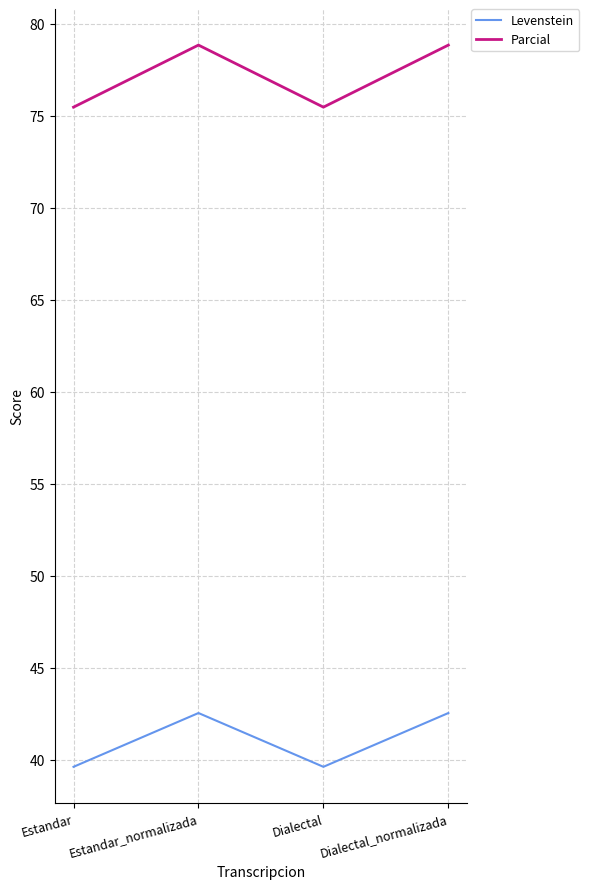

What position from the right is Dialectal_normalizada?

1